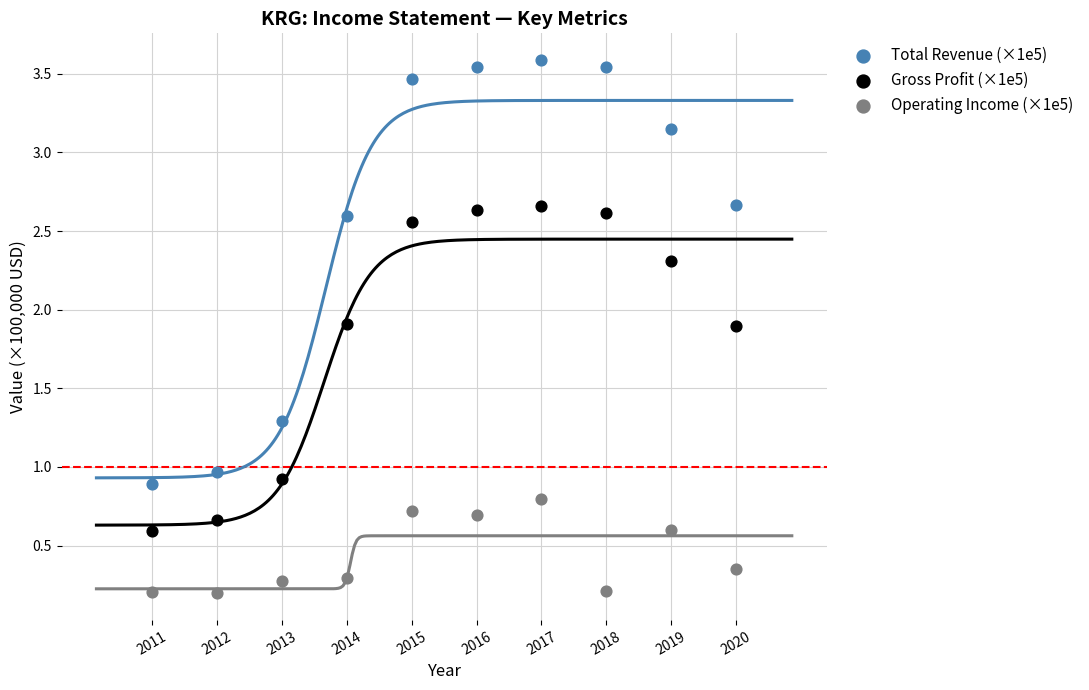

Which series contains the lowest Y value?

Operating Income (×1e5)